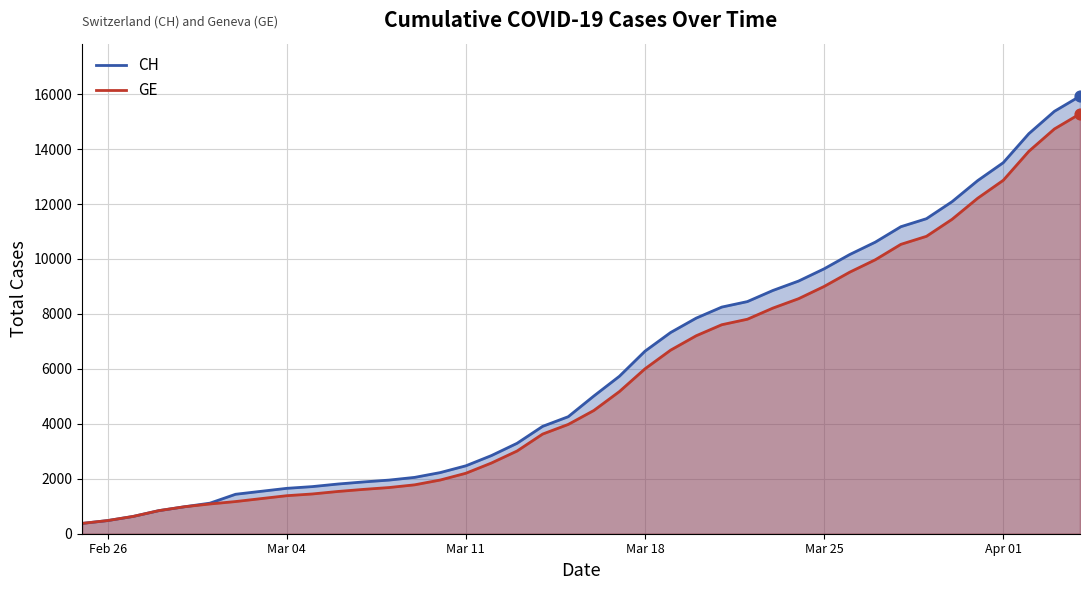

What is the total value across all series at Mar 04?

3036